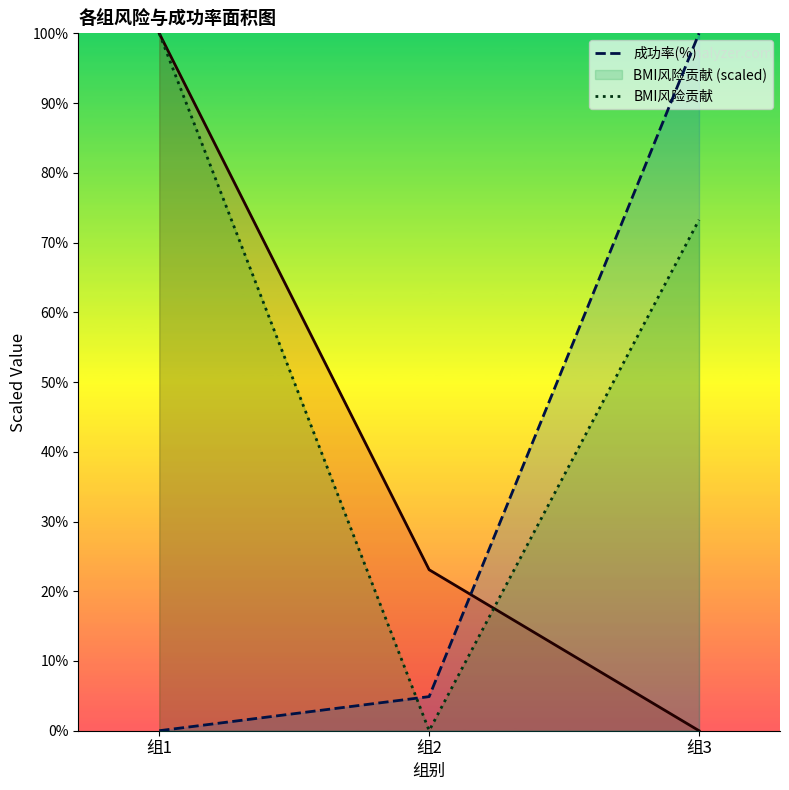

Rank the categories by BMI风险贡献 value from lowest to highest.

组2, 组3, 组1